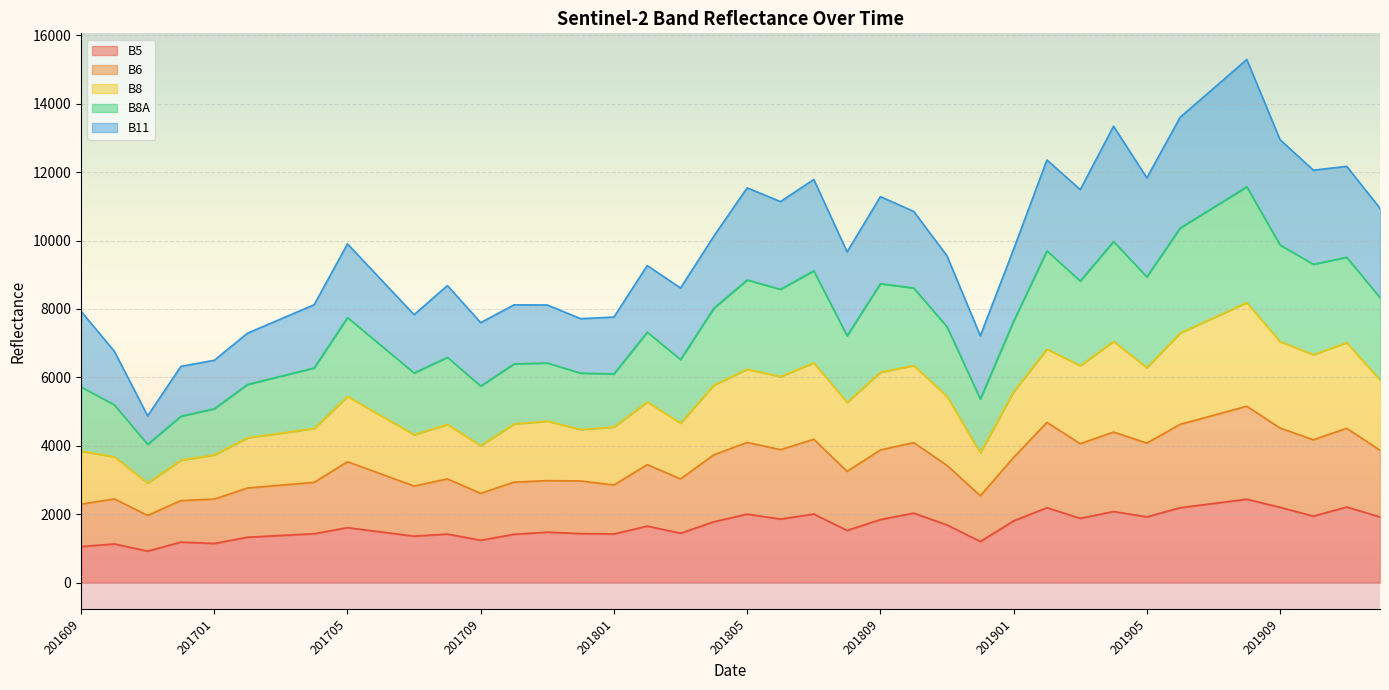

Is the value of B5 at 201707 greater than the value of B6 at 201901?

No